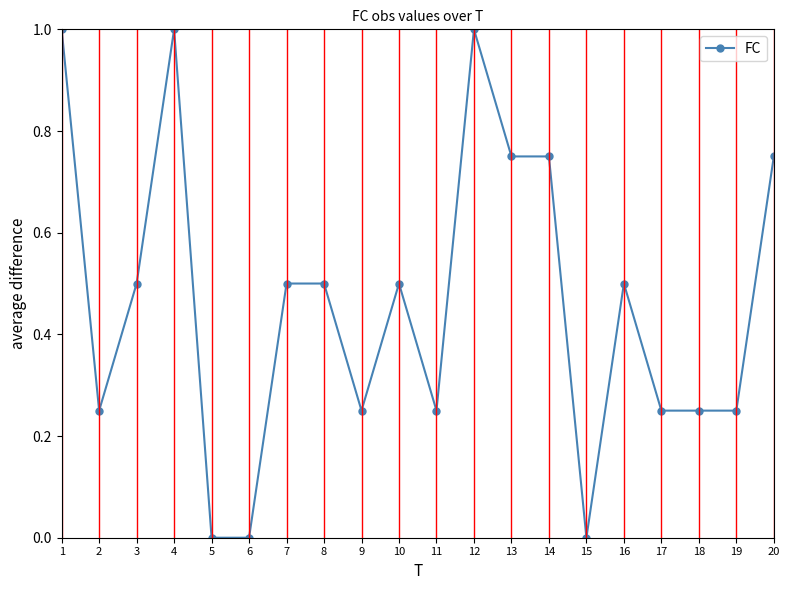

Approximately how many times larger is the value at 3 compared to 4?

0.5